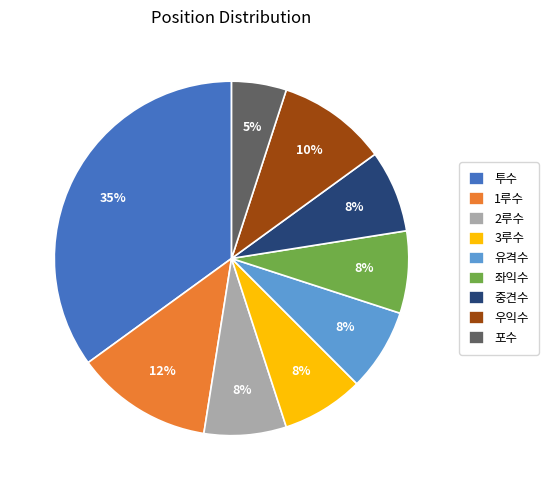

Do 2루수 and 좌익수 together represent more than half of the pie?

No